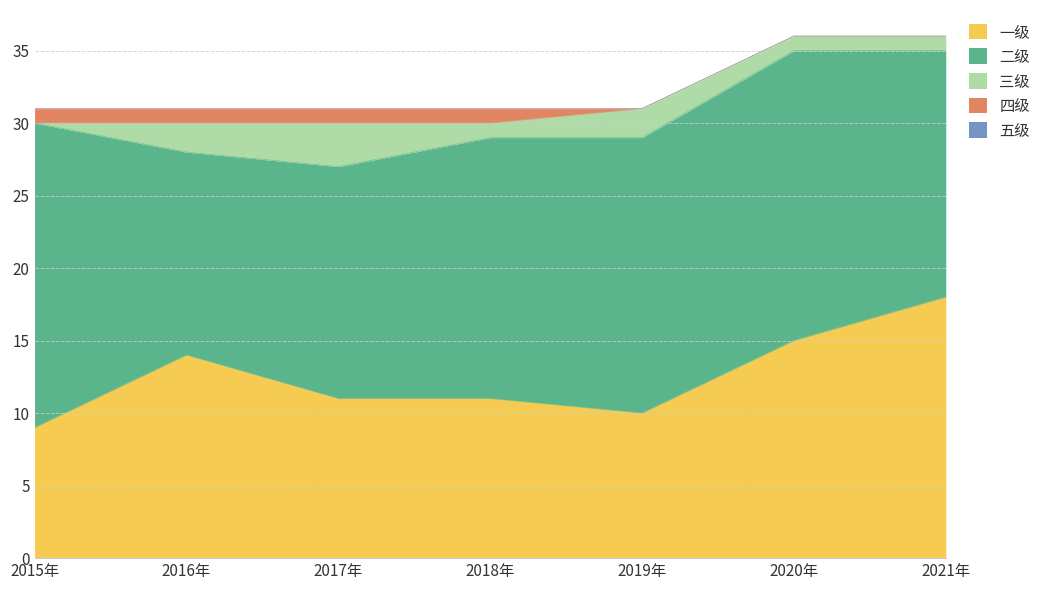

Is it true that 三级 equals 2 at 2016年?

True